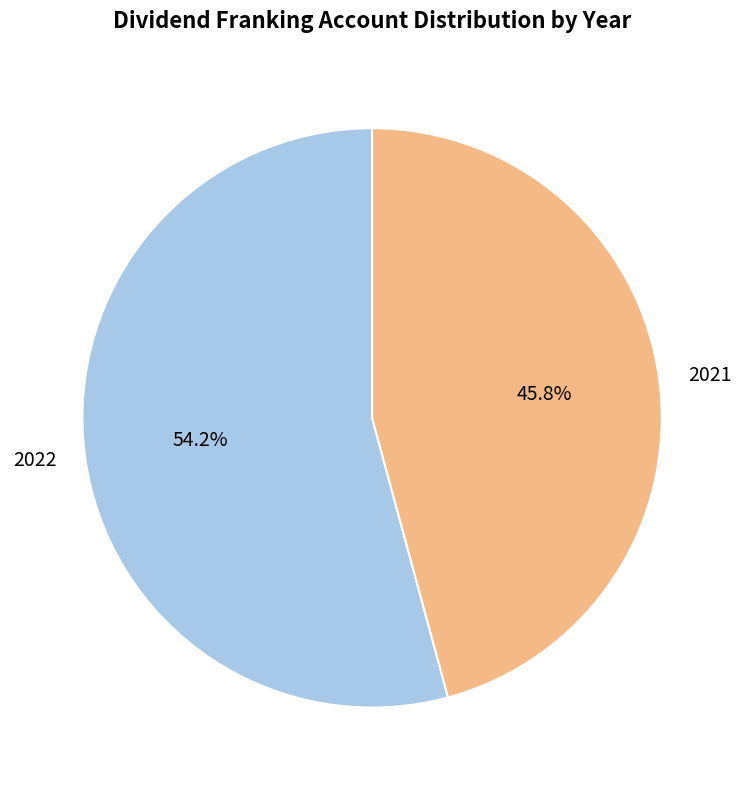

The 2022 slice represents 54% of the pie. True or false?

True